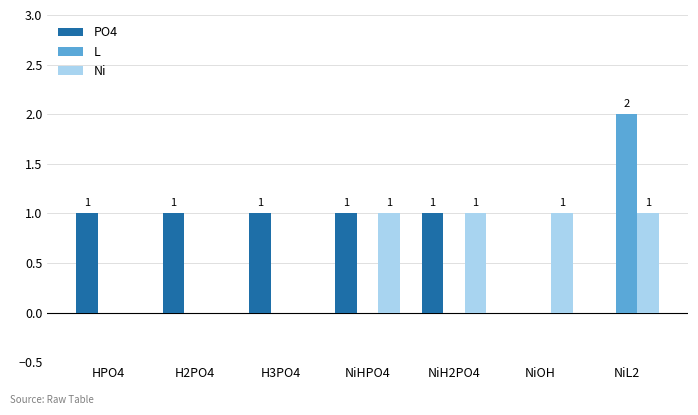

What are all the series names shown in the legend?

PO4, L, Ni